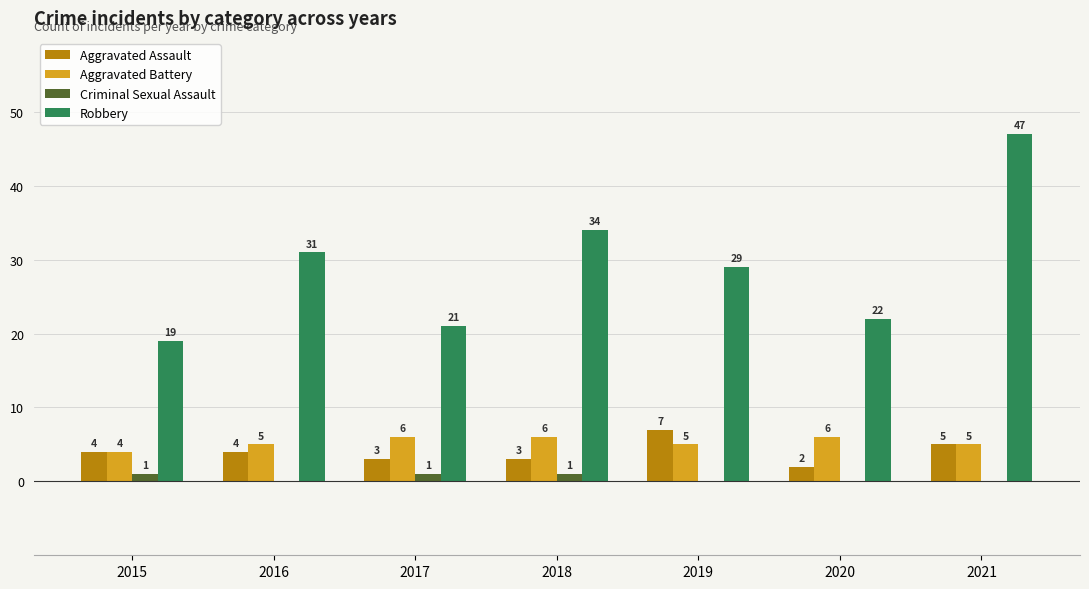

The value of Aggravated Battery at 2019 is 5. True or false?

True